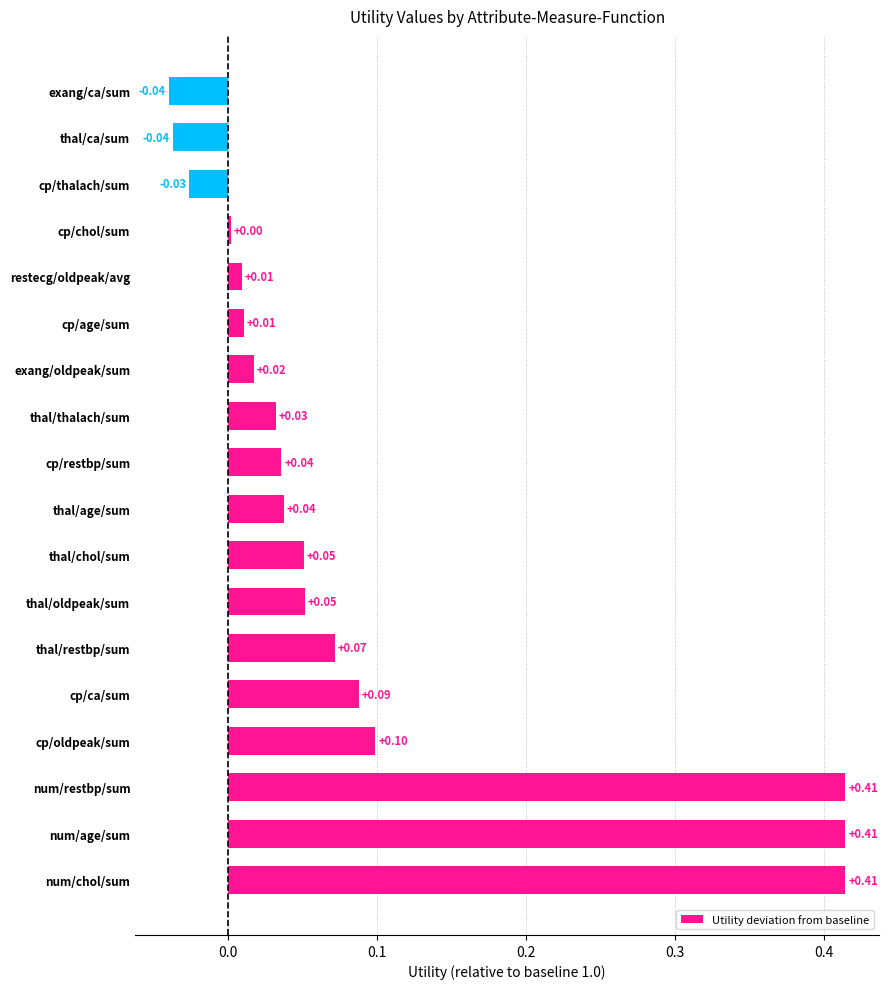

Between cp/oldpeak/sum and thal/age/sum, which is larger?

cp/oldpeak/sum